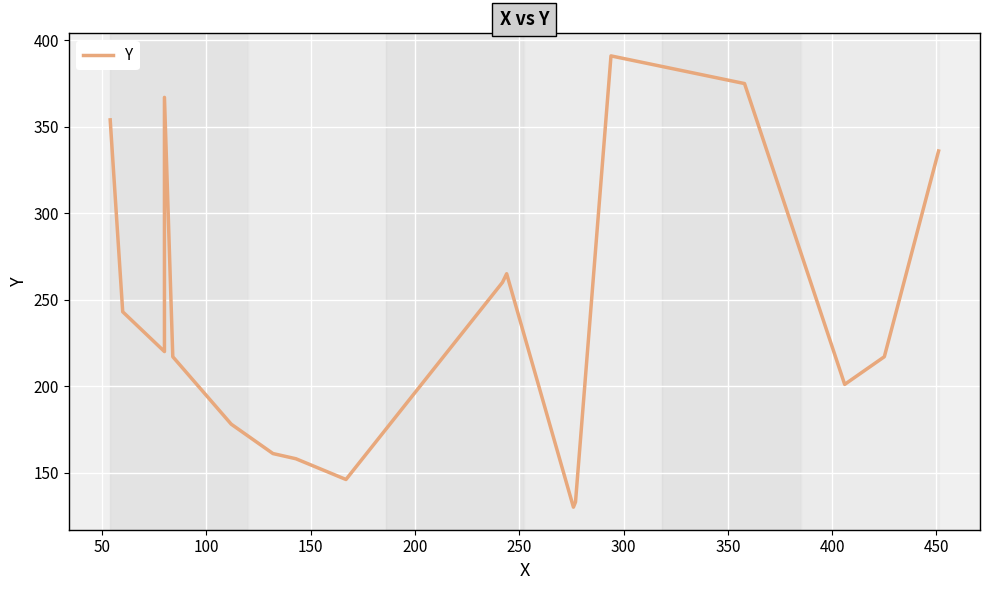

What is the difference between the maximum and minimum values?

261